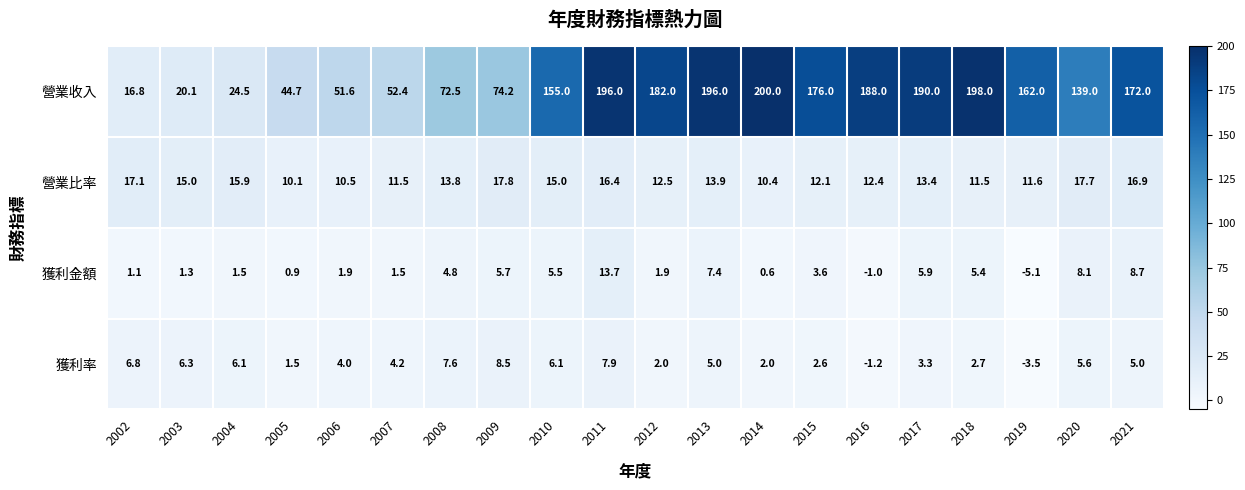

Which series has the largest total across all categories?

營業收入